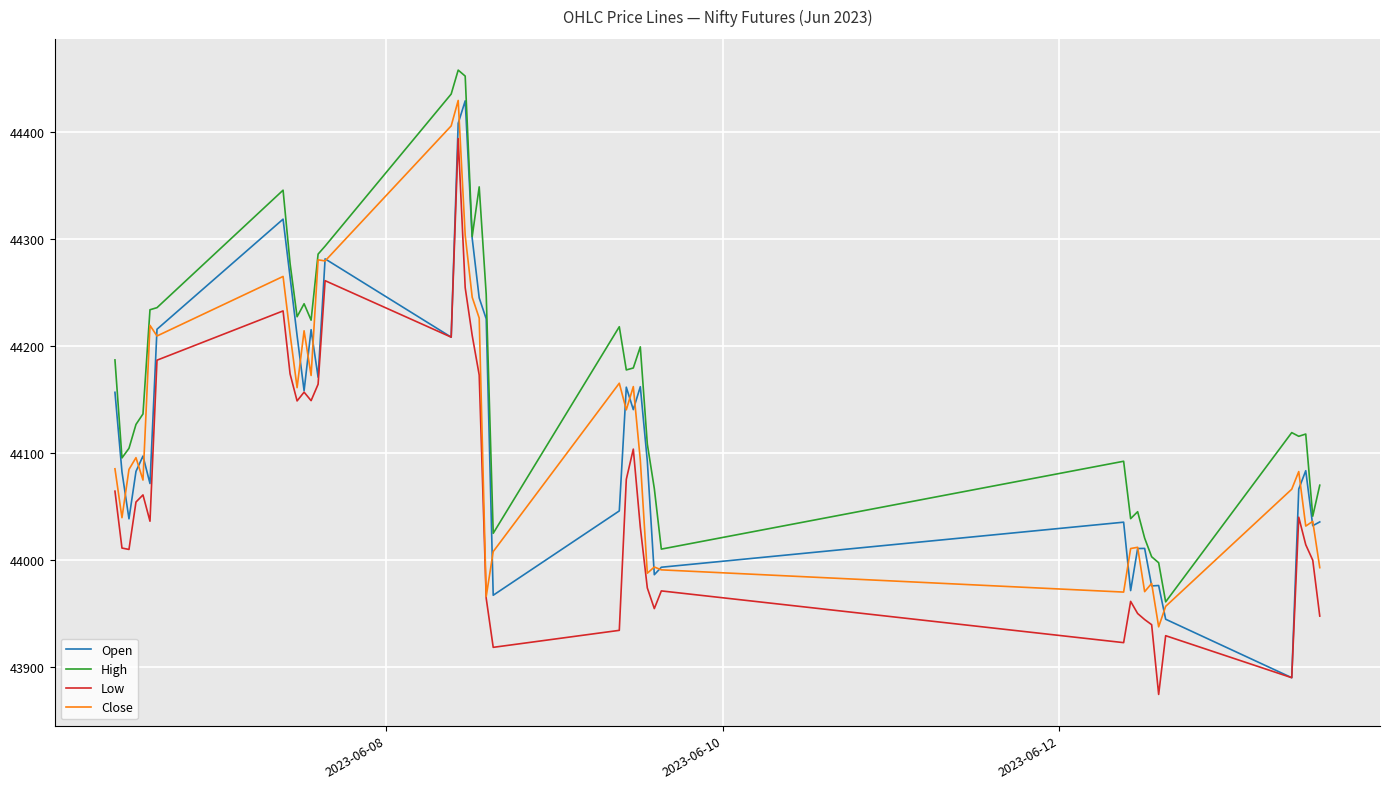

Which series has the largest total across all categories?

High